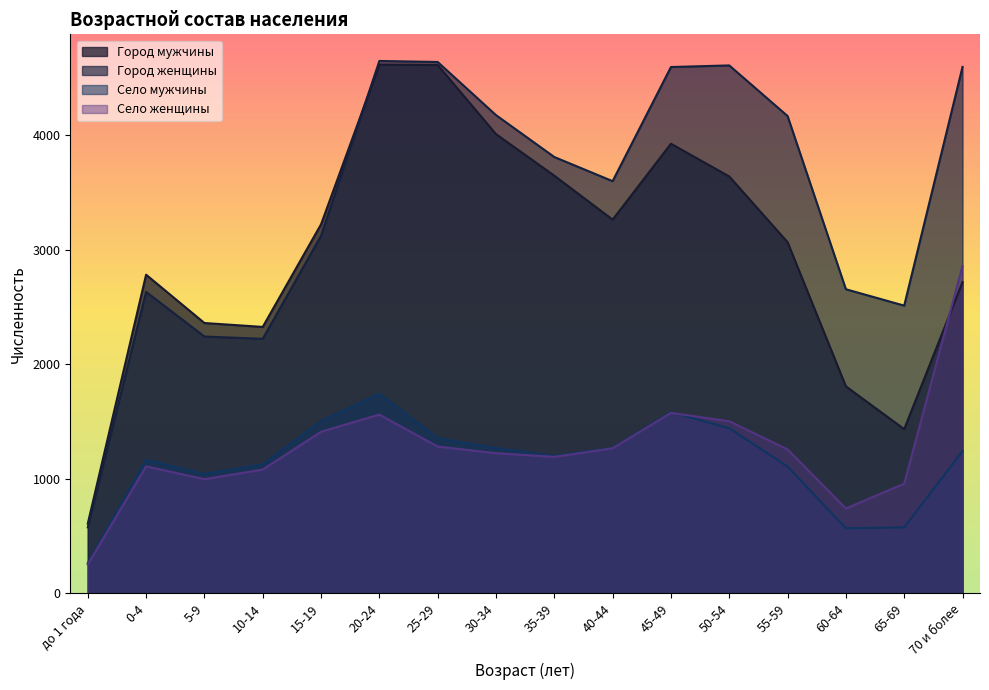

Reading left to right, what are all the values shown in this chart?

Город мужчины: до 1 года=609	0-4=2783	5-9=2361	10-14=2327	15-19=3223	20-24=4618	25-29=4615	30-34=4011	35-39=3648	40-44=3264	45-49=3927	50-54=3641	55-59=3067	60-64=1808	65-69=1434	70 и более=2718
Город женщины: до 1 года=576	0-4=2633	5-9=2243	10-14=2223	15-19=3123	20-24=4650	25-29=4641	30-34=4177	35-39=3811	40-44=3600	45-49=4597	50-54=4611	55-59=4169	60-64=2656	65-69=2513	70 и более=4598
Село мужчины: до 1 года=265	0-4=1167	5-9=1042	10-14=1126	15-19=1504	20-24=1744	25-29=1355	30-34=1268	35-39=1202	40-44=1270	45-49=1583	50-54=1442	55-59=1107	60-64=568	65-69=576	70 и более=1242
Село женщины: до 1 года=252	0-4=1109	5-9=997	10-14=1081	15-19=1411	20-24=1561	25-29=1282	30-34=1224	35-39=1192	40-44=1267	45-49=1576	50-54=1503	55-59=1257	60-64=741	65-69=958	70 и более=2859